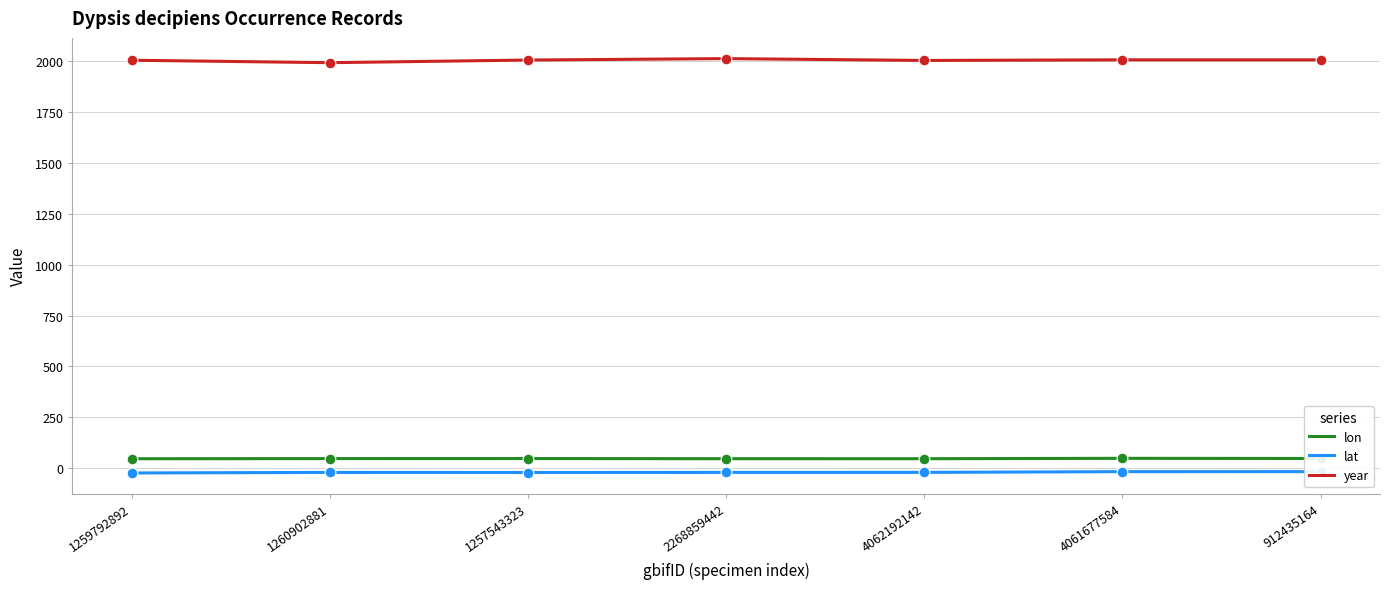

Which series reaches the maximum Y coordinate?

year